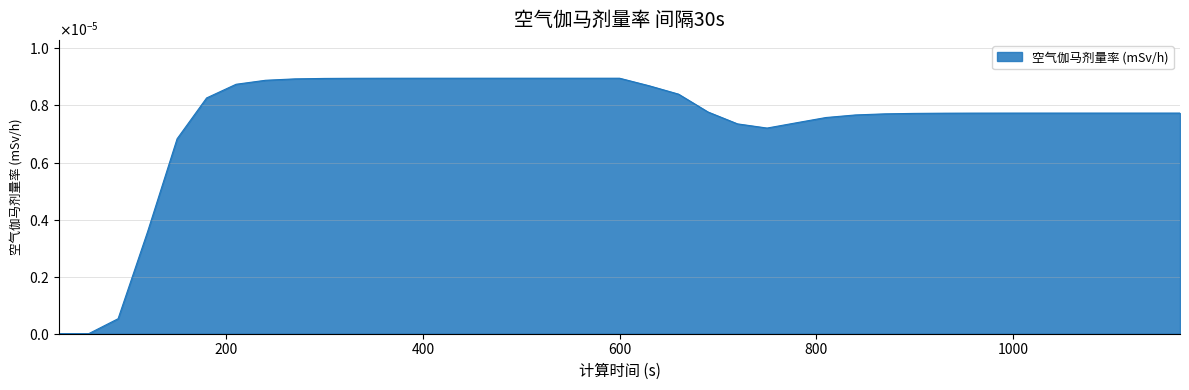

Which label corresponds to the smallest value in the chart?

30